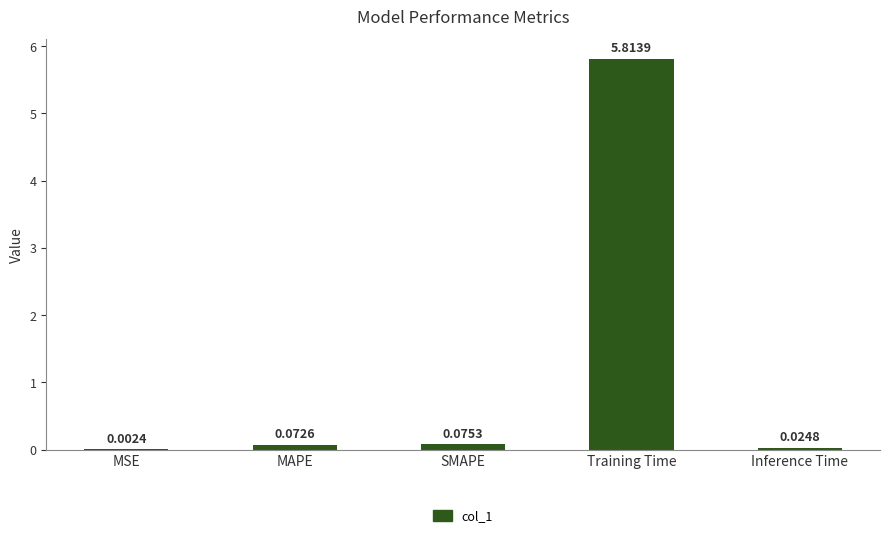

At which category does the chart reach its peak across all series?

Training Time